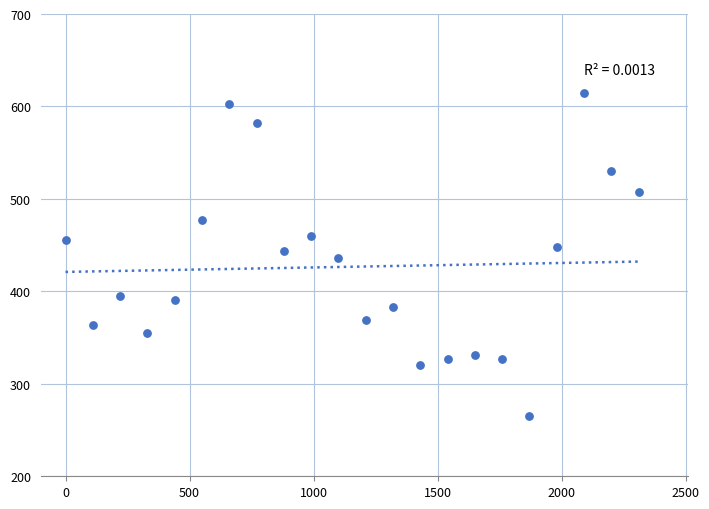

What is the range of Y values (max minus min)?

350